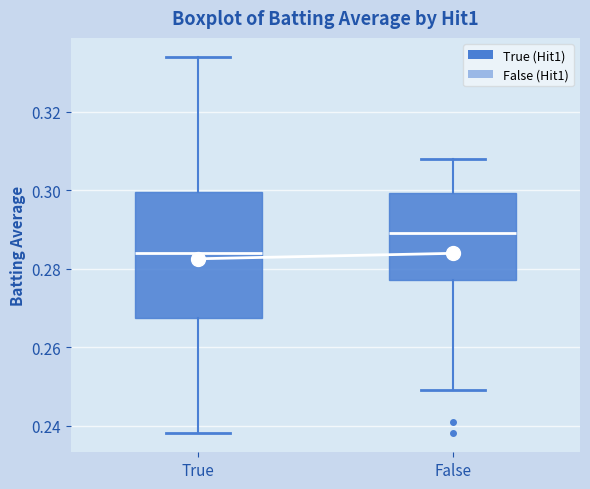

Where does the upper whisker of the box for False end on the y-axis? The values are not printed on the chart, so give them approximately, as read against the axis.

0.308